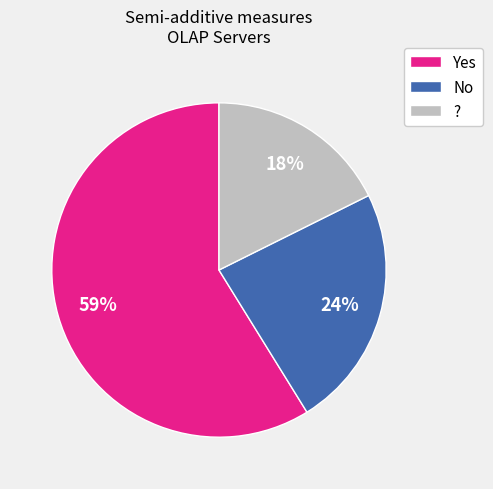

Which slice represents more than half of the pie?

Yes